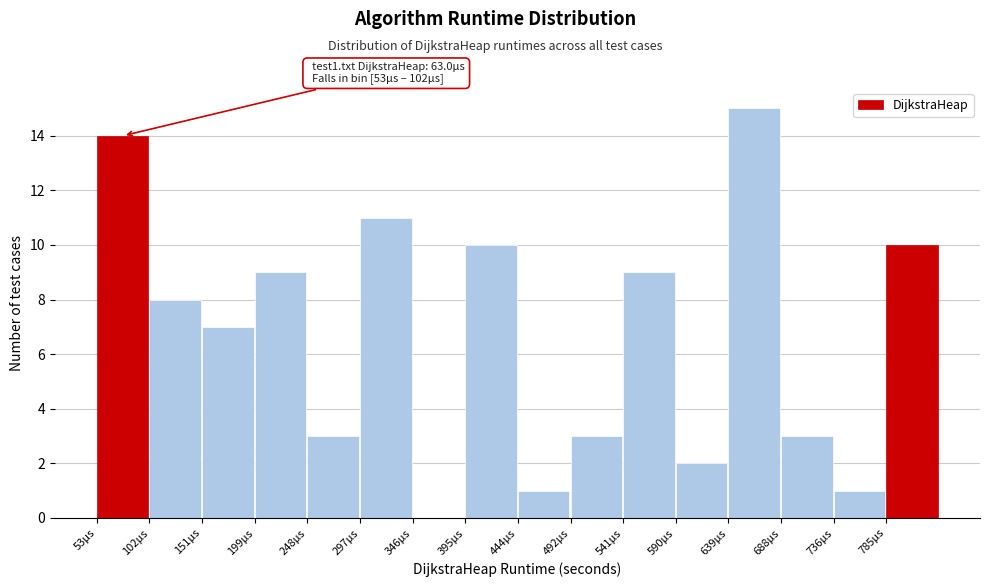

Reading right to left, extract all data points from this chart.

785µs=10	736µs=1	688µs=3	639µs=15	590µs=2	541µs=9	492µs=3	444µs=1	395µs=10	346µs=0	297µs=11	248µs=3	199µs=9	151µs=7	102µs=8	53µs=14